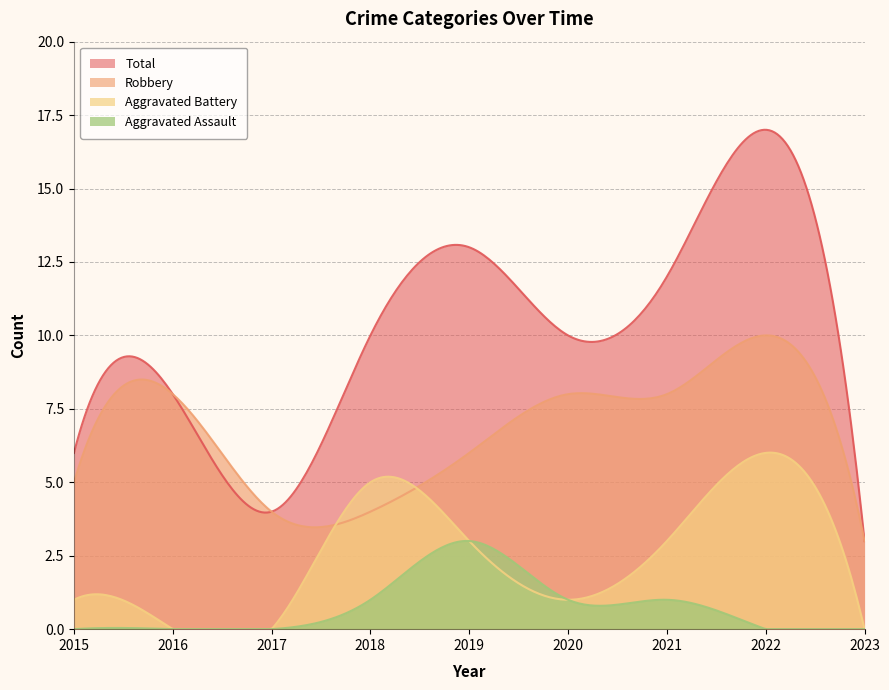

True or false: Aggravated Assault has more than 0 points higher than both neighbors.

True